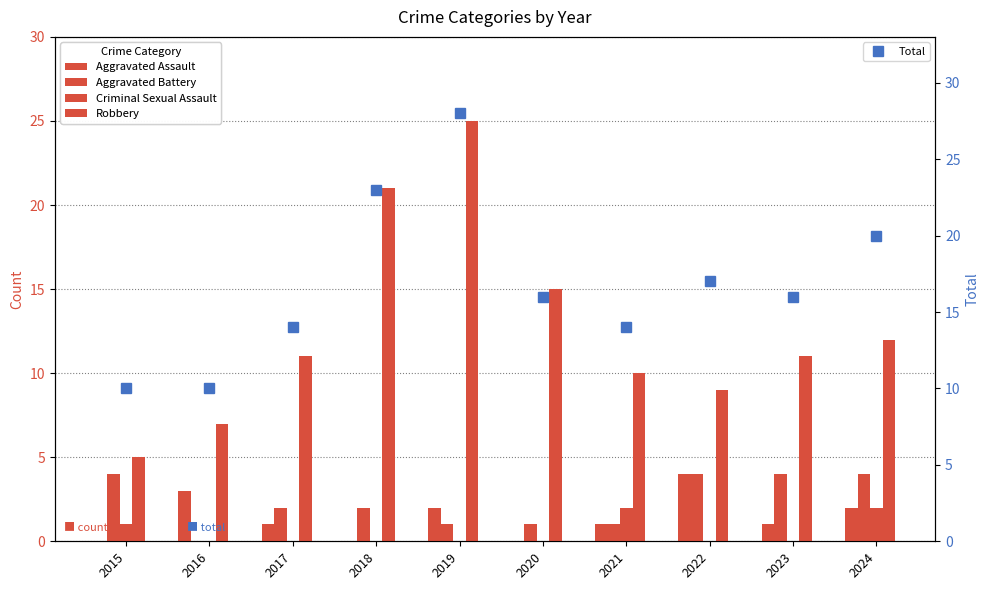

Is the value of Aggravated Assault at 2023 greater than the value of Total at 2016?

No